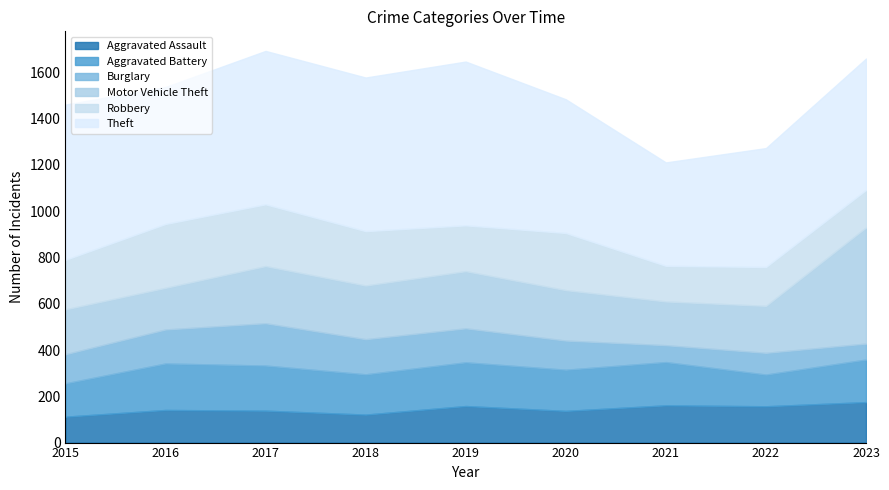

What is the average value of the Theft series?

601